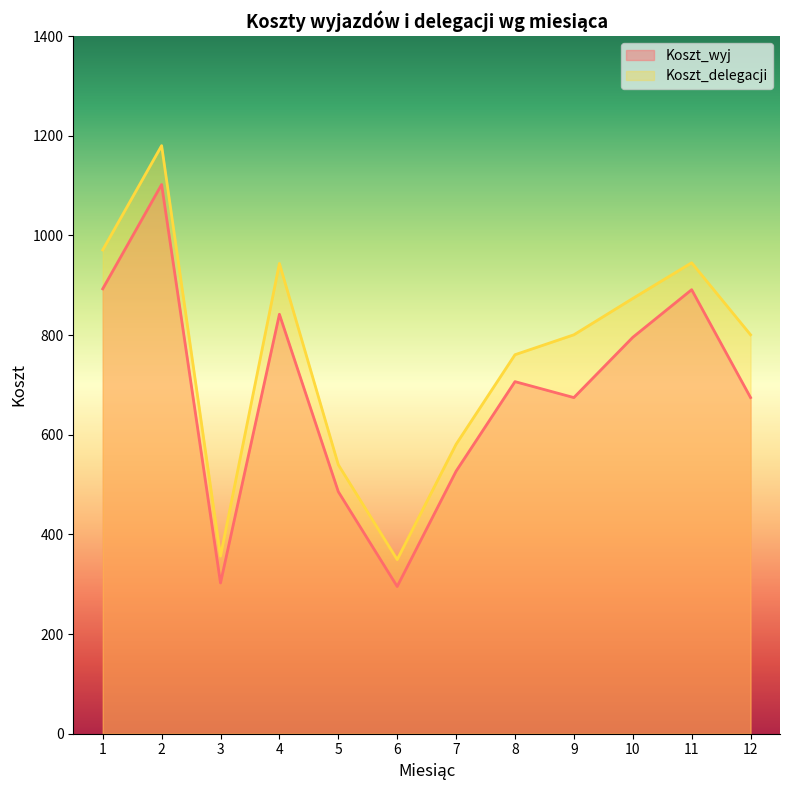

How many categories are shown in the chart?

12